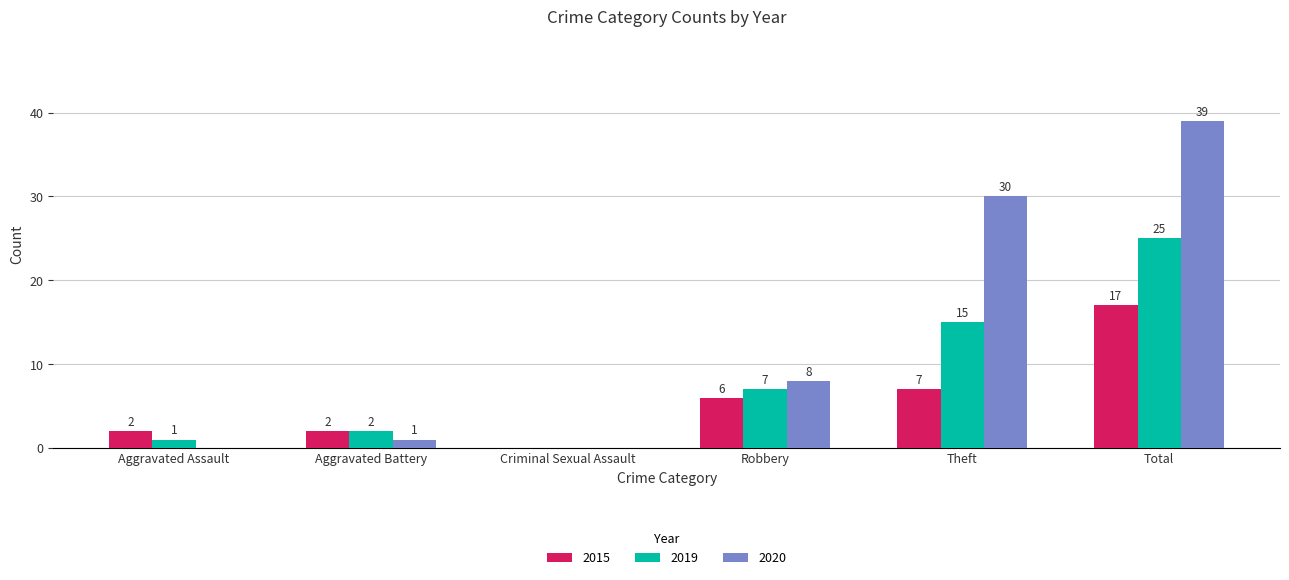

How many groups of bars are there?

6